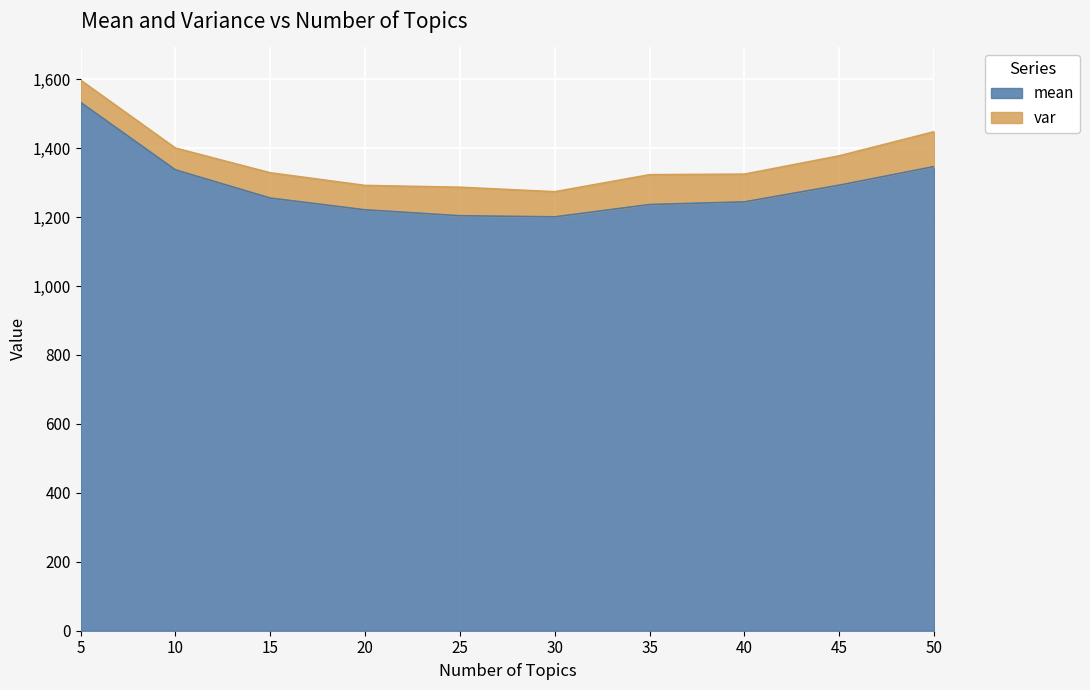

List the labels in order of value, smallest first.

30, 25, 20, 35, 40, 15, 45, 10, 50, 5